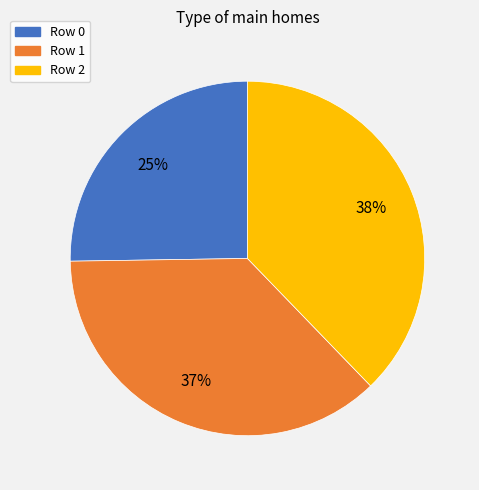

Which category has the biggest portion of the pie?

Row 2